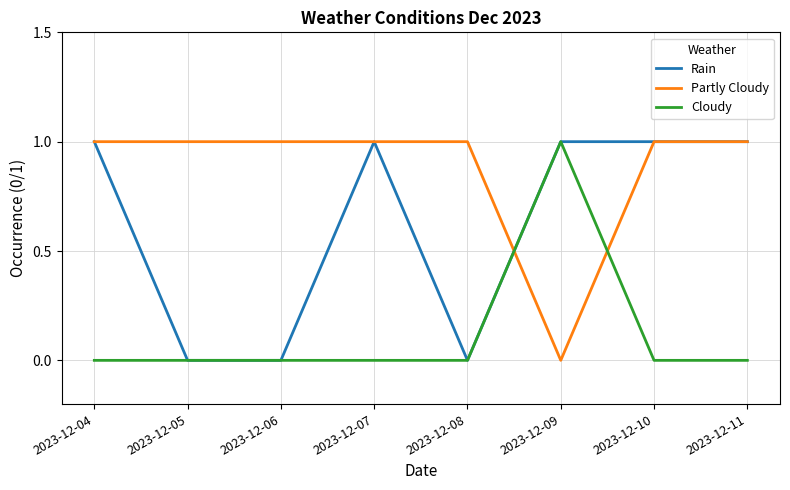

List the series in order of their overall mean, lowest first.

Cloudy, Rain, Partly Cloudy